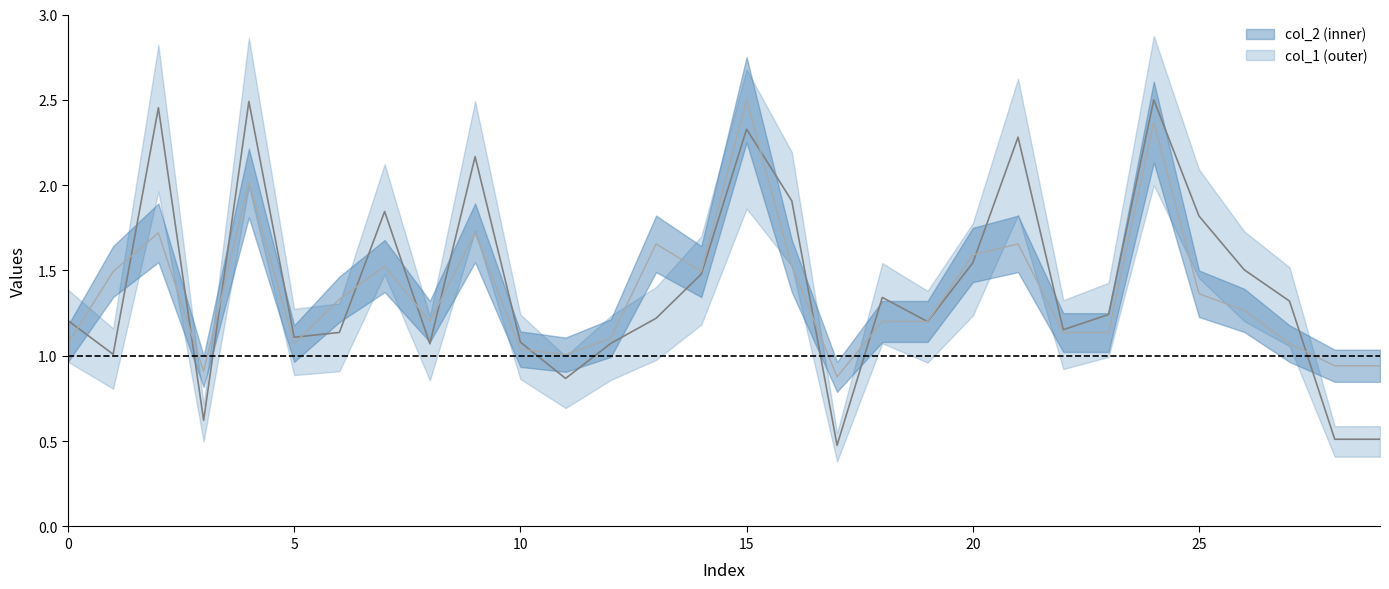

What is the difference between the second highest and minimum values in the col_2 series?

2.0